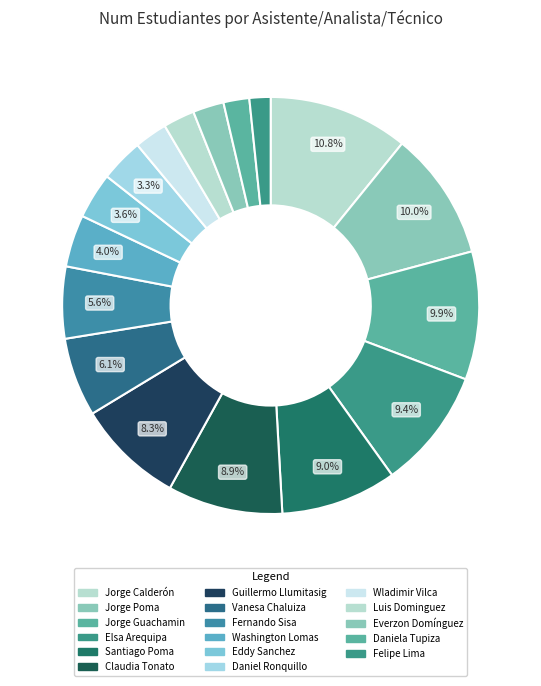

Which category has the biggest portion of the pie?

Jorge Calderón